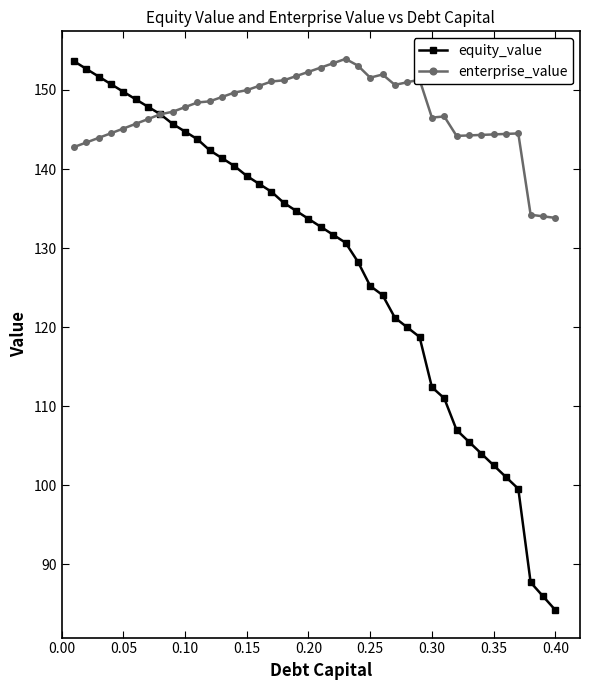

Rank the series by their average value, from lowest to highest.

equity_value, enterprise_value